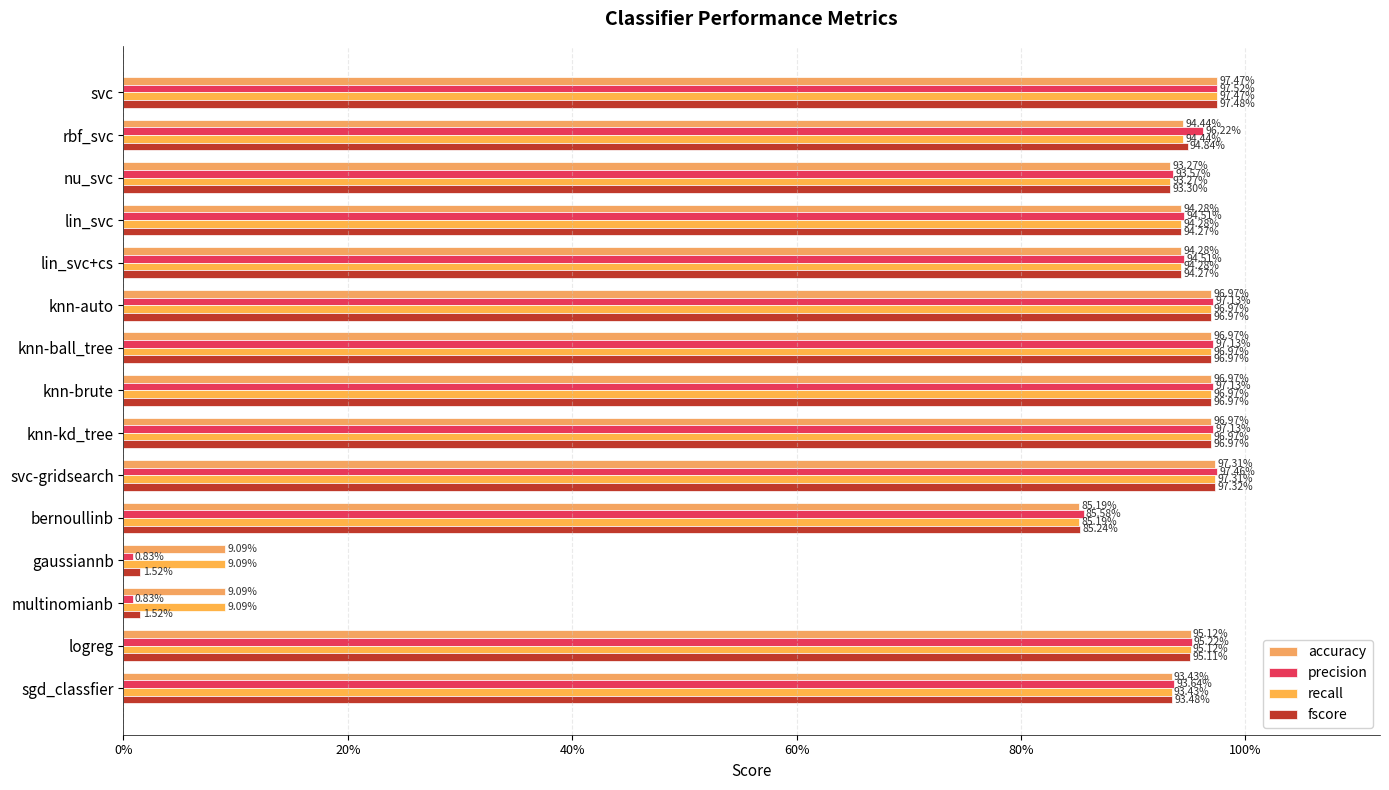

What is the value of the fscore bar at the 7th from the left?

1.0